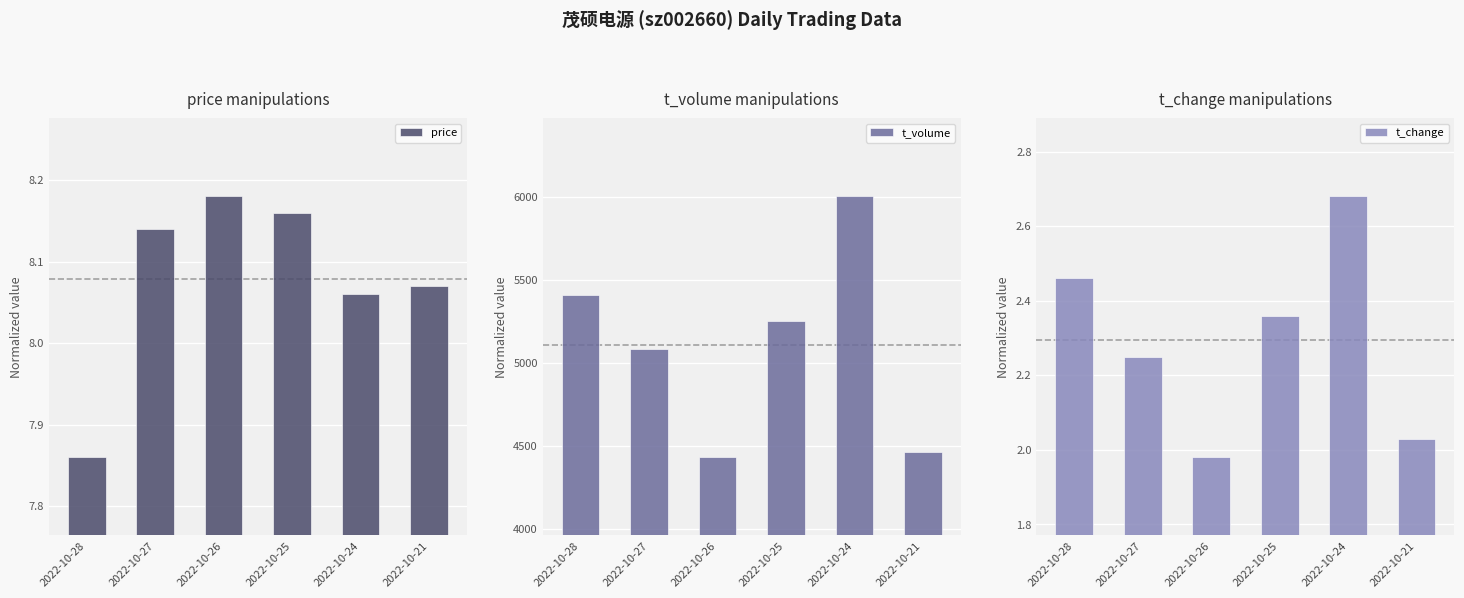

Which series has the largest total across all categories?

t_volume